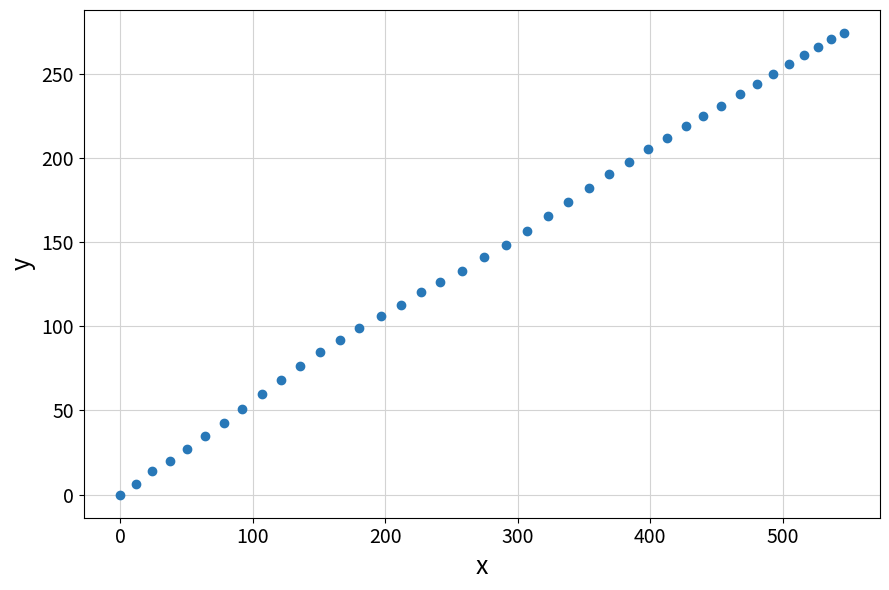

What is the range of X values (max minus min)?

546.1